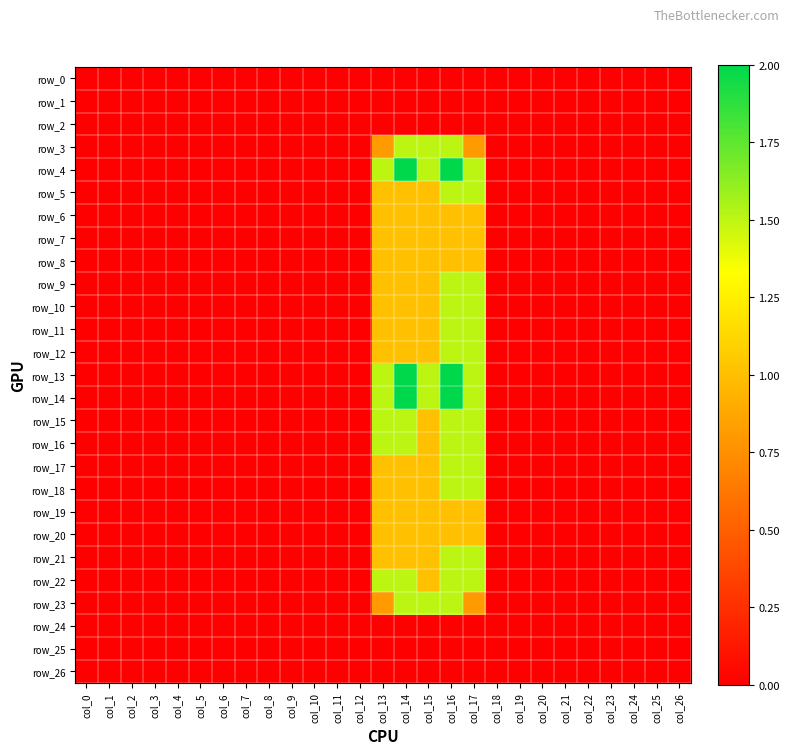

Which has a higher value, col_1 or col_18?

col_1